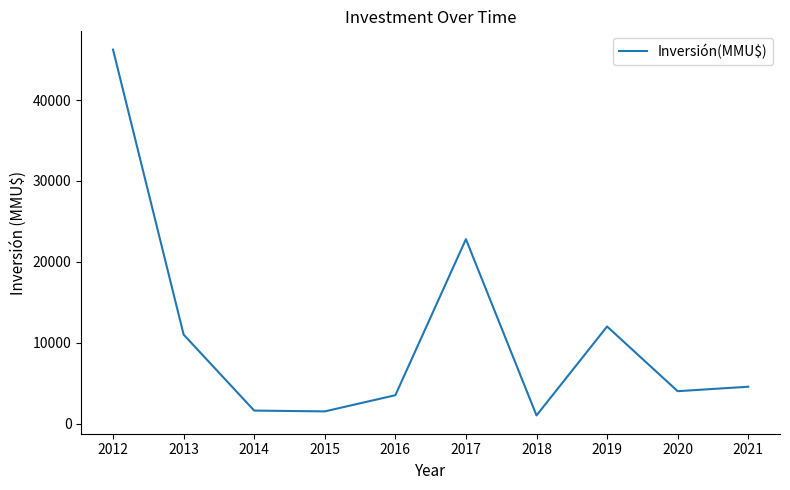

At which label is the value closest to 23622?

2017